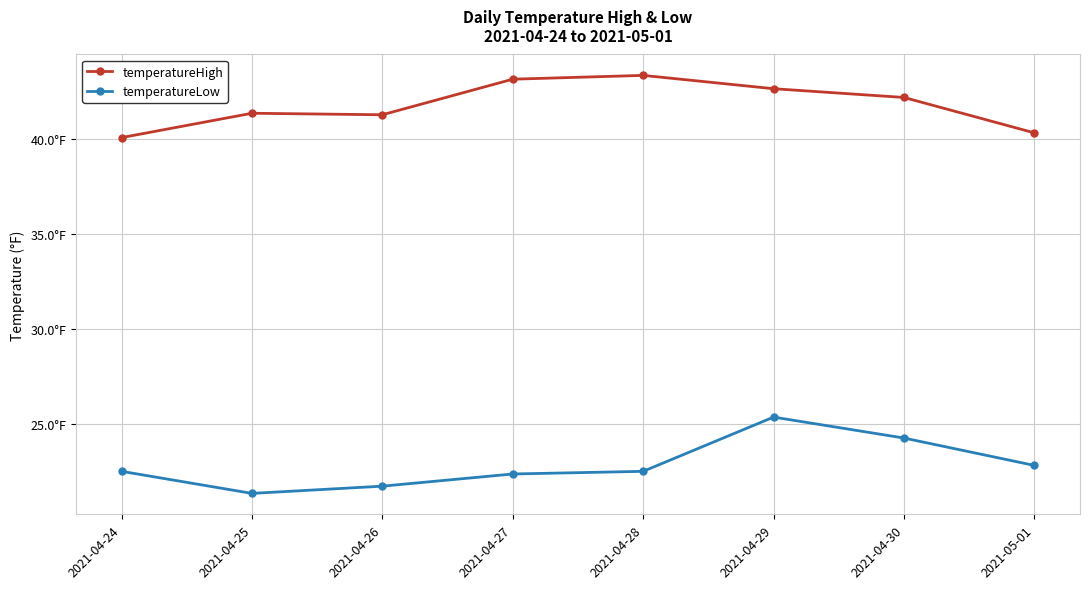

List the series in order of their peak value, highest first.

temperatureHigh, temperatureLow